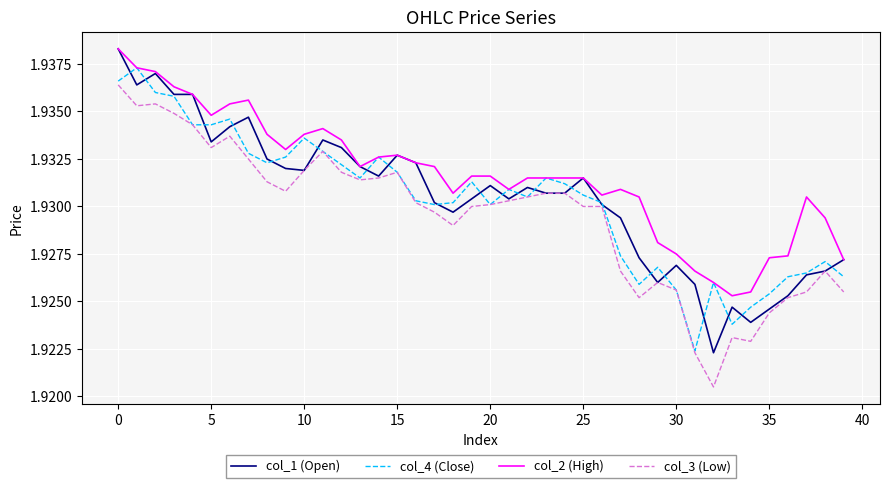

How many col_2 (High) values are between 1 and 2?

40